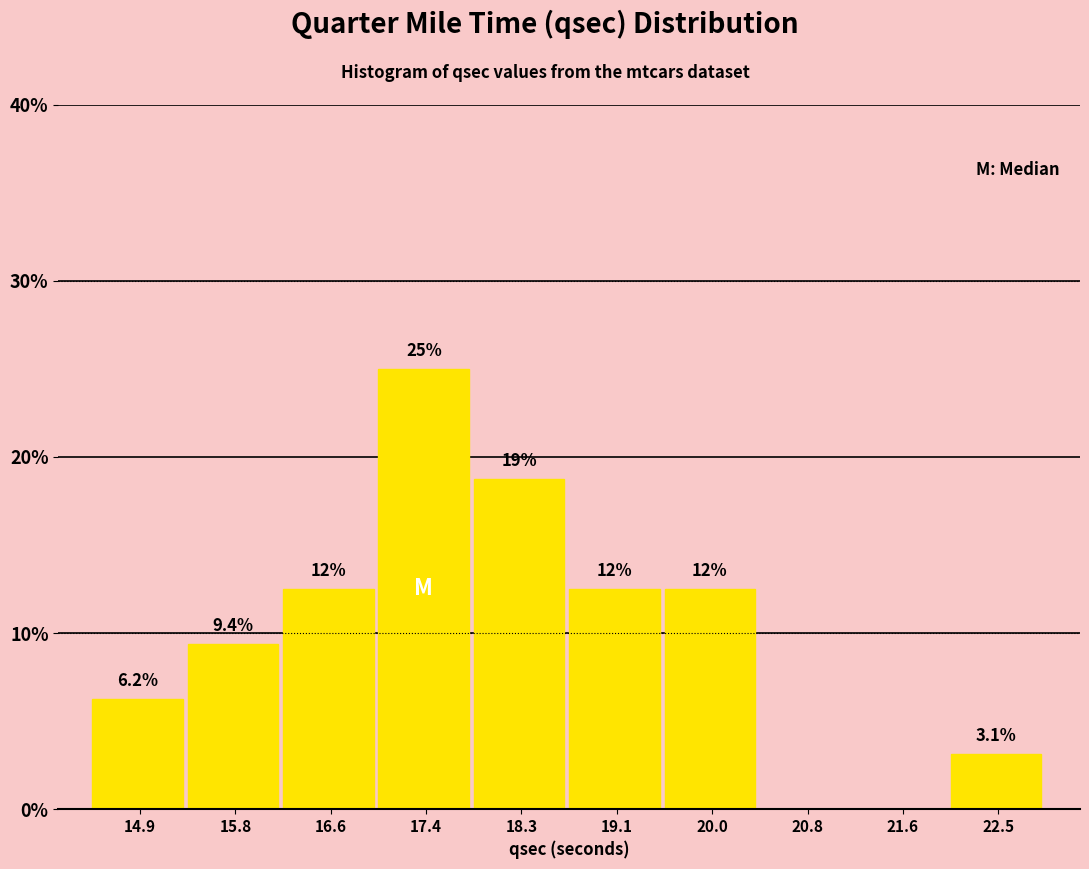

Which range on the x-axis has the tallest bar?

17.02 to 17.86